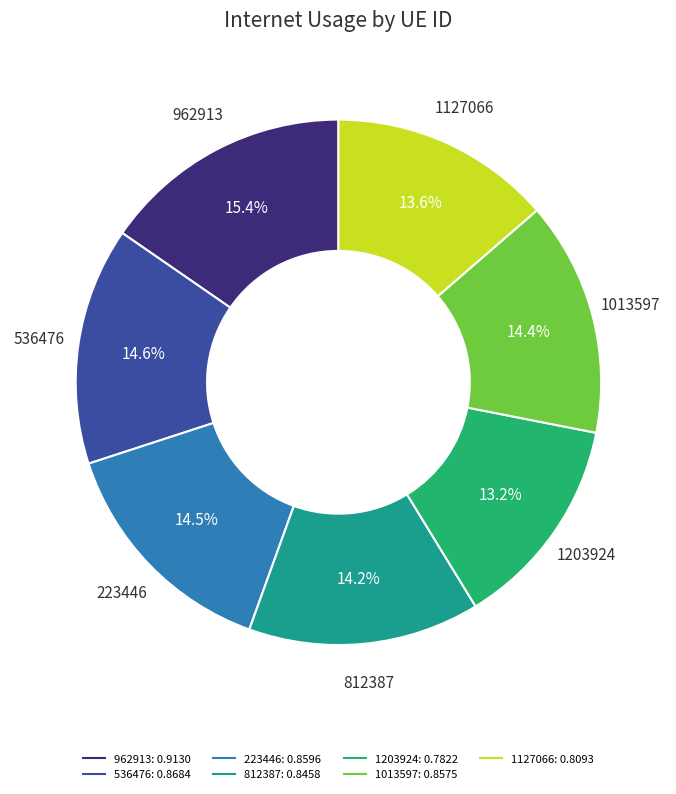

True or false: 1203924 accounts for 1% of the total.

False